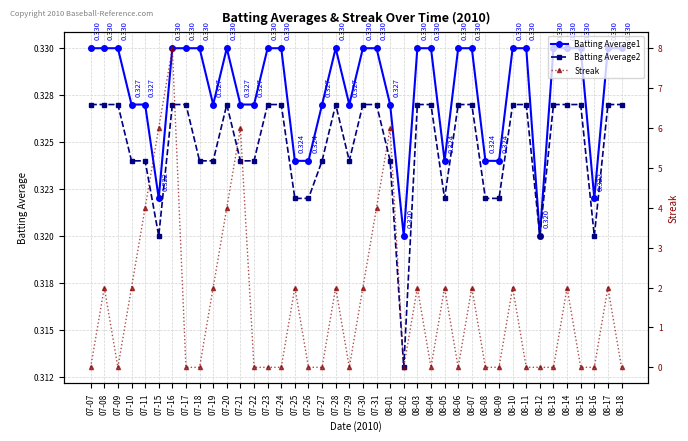

What is the difference between the maximum and minimum values in the Streak series?

8.0